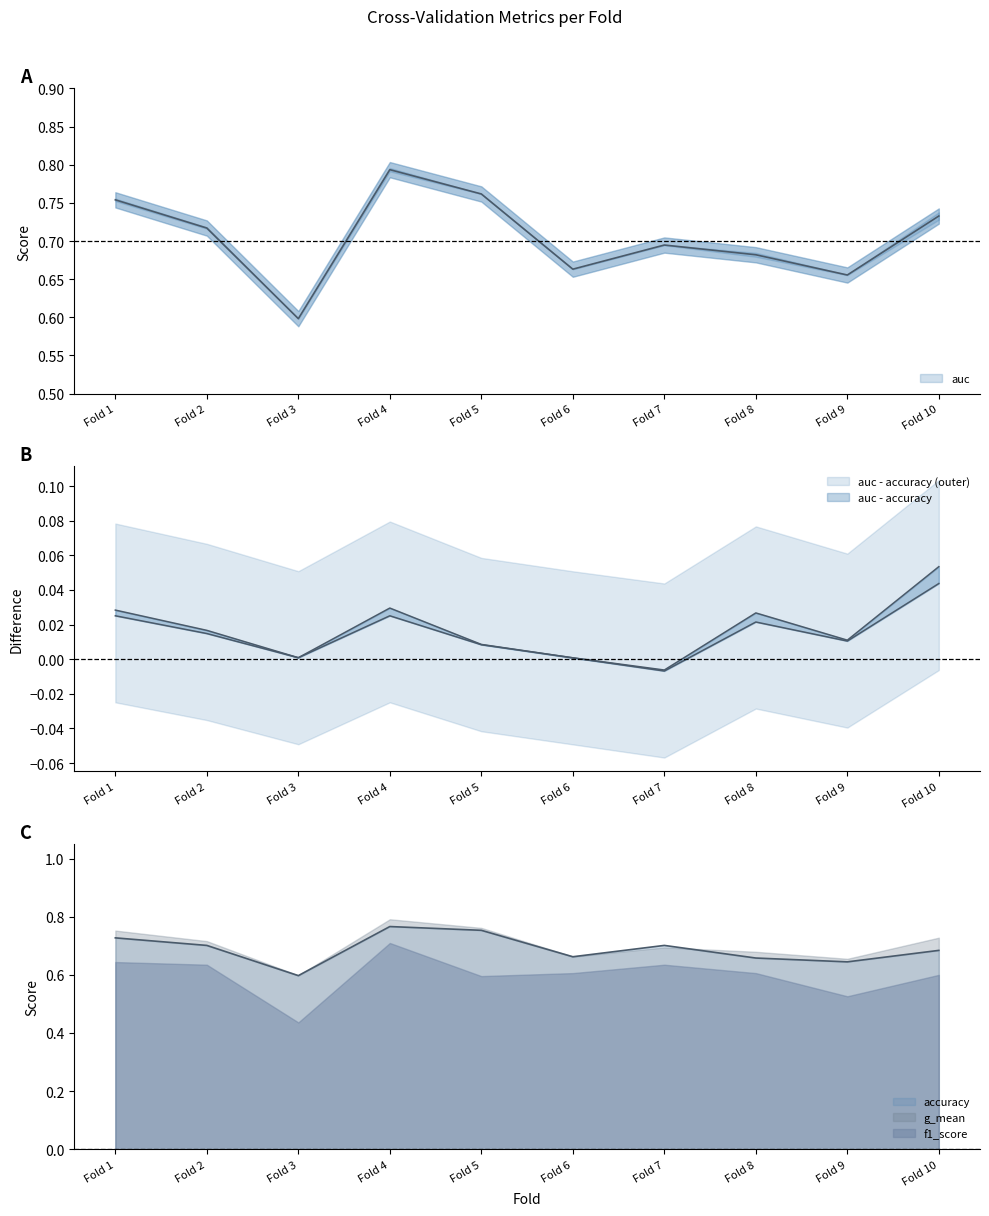

Where is the first local minimum for auc?

Fold 3